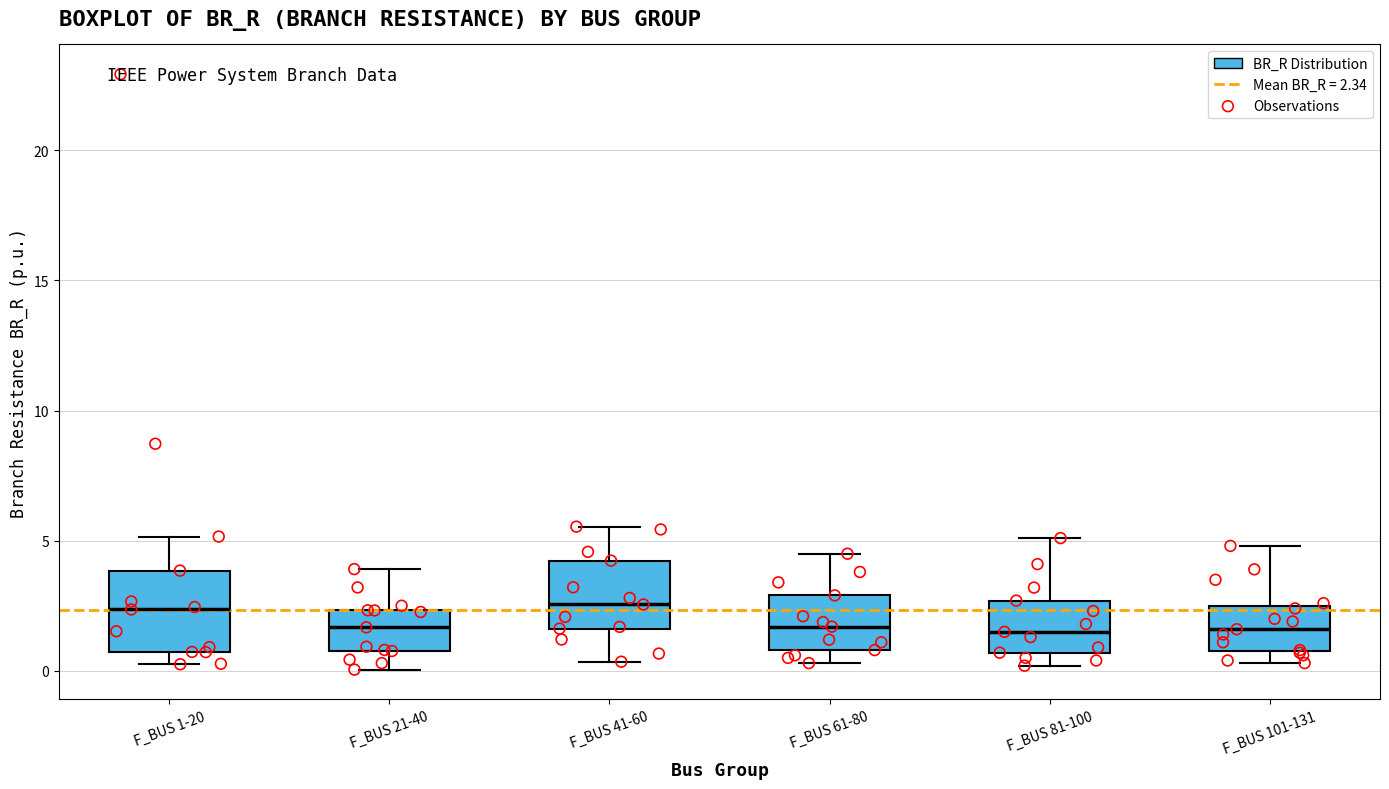

Reading left to right, transcribe this box plot: for each box, give where its median line is, the range the box spans, and where its two whiskers end, as read against the y-axis. The values are not printed on the chart, so give them approximately, as read against the axis.

F_BUS 1-20: median 2.5, box 0.5 to 4.0, whiskers 0.5 (just below the box's lower edge) to 5.0
F_BUS 21-40: median 1.5, box 1.0 to 2.5, whiskers 0.0 to 4.0
F_BUS 41-60: median 2.5, box 1.5 to 4.0, whiskers 0.5 to 5.5
F_BUS 61-80: median 1.5, box 1.0 to 3.0, whiskers 0.5 to 4.5
F_BUS 81-100: median 1.5, box 0.5 to 2.5, whiskers 0.0 to 5.0
F_BUS 101-131: median 1.5, box 1.0 to 2.5, whiskers 0.5 to 5.0